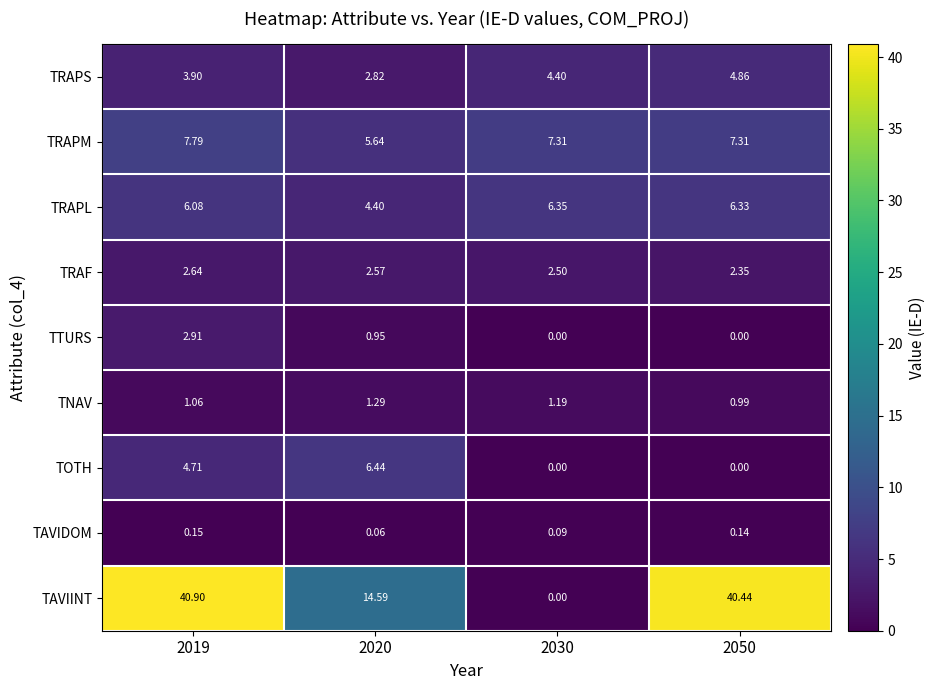

At how many categories does at least one series exceed 26?

2